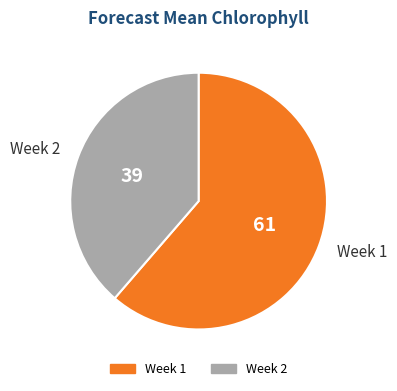

Does Week 2 account for over 50% of the chart?

No